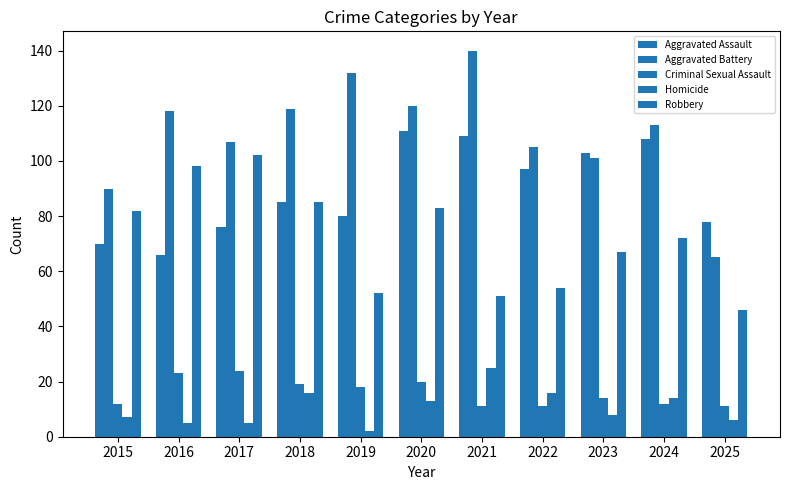

How many bars are there in each group?

5